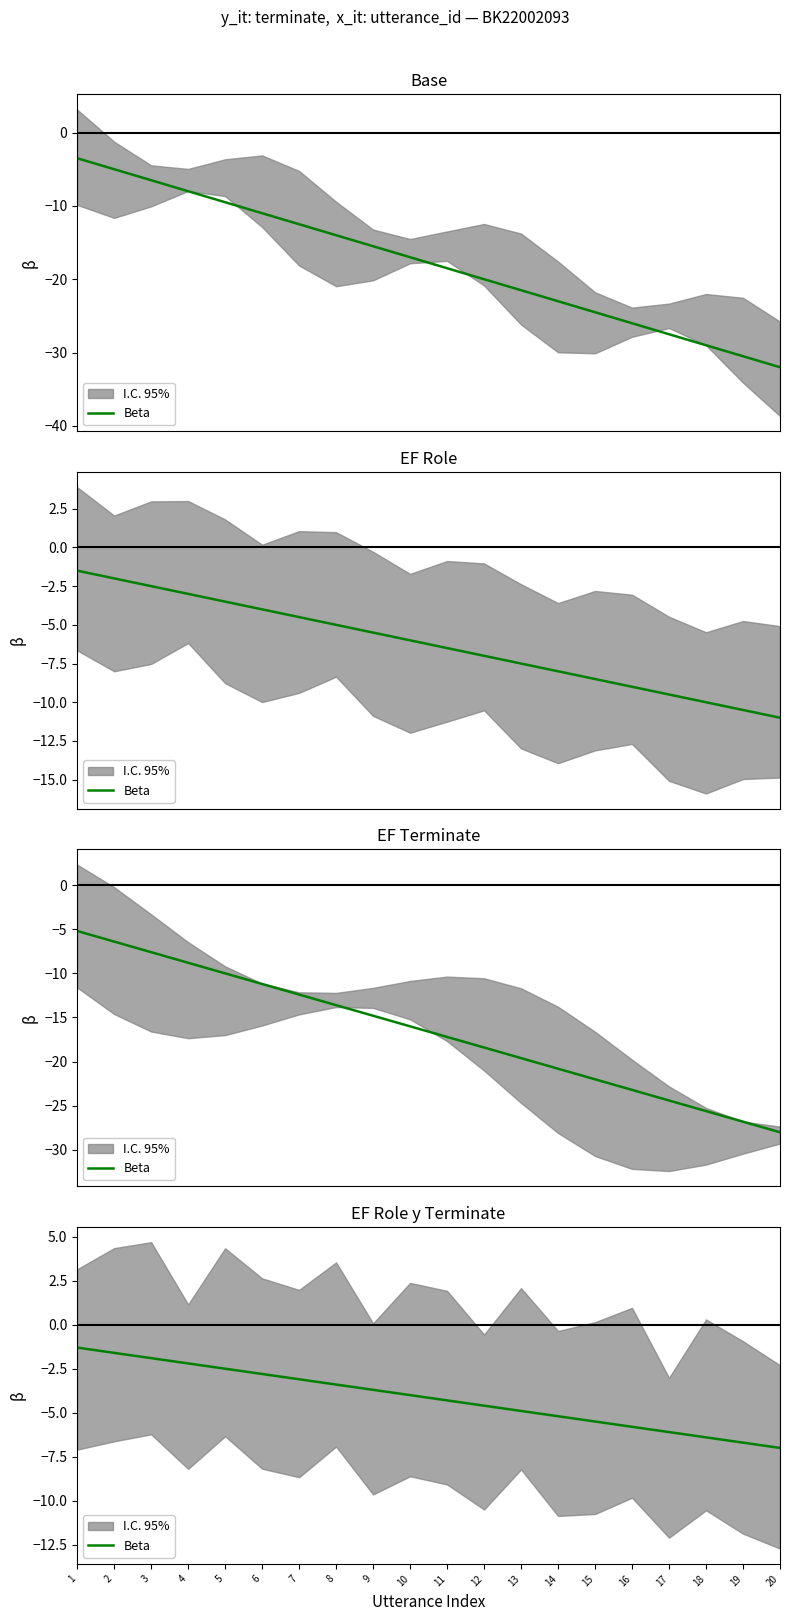

Between 5 and 7, which is larger?

5